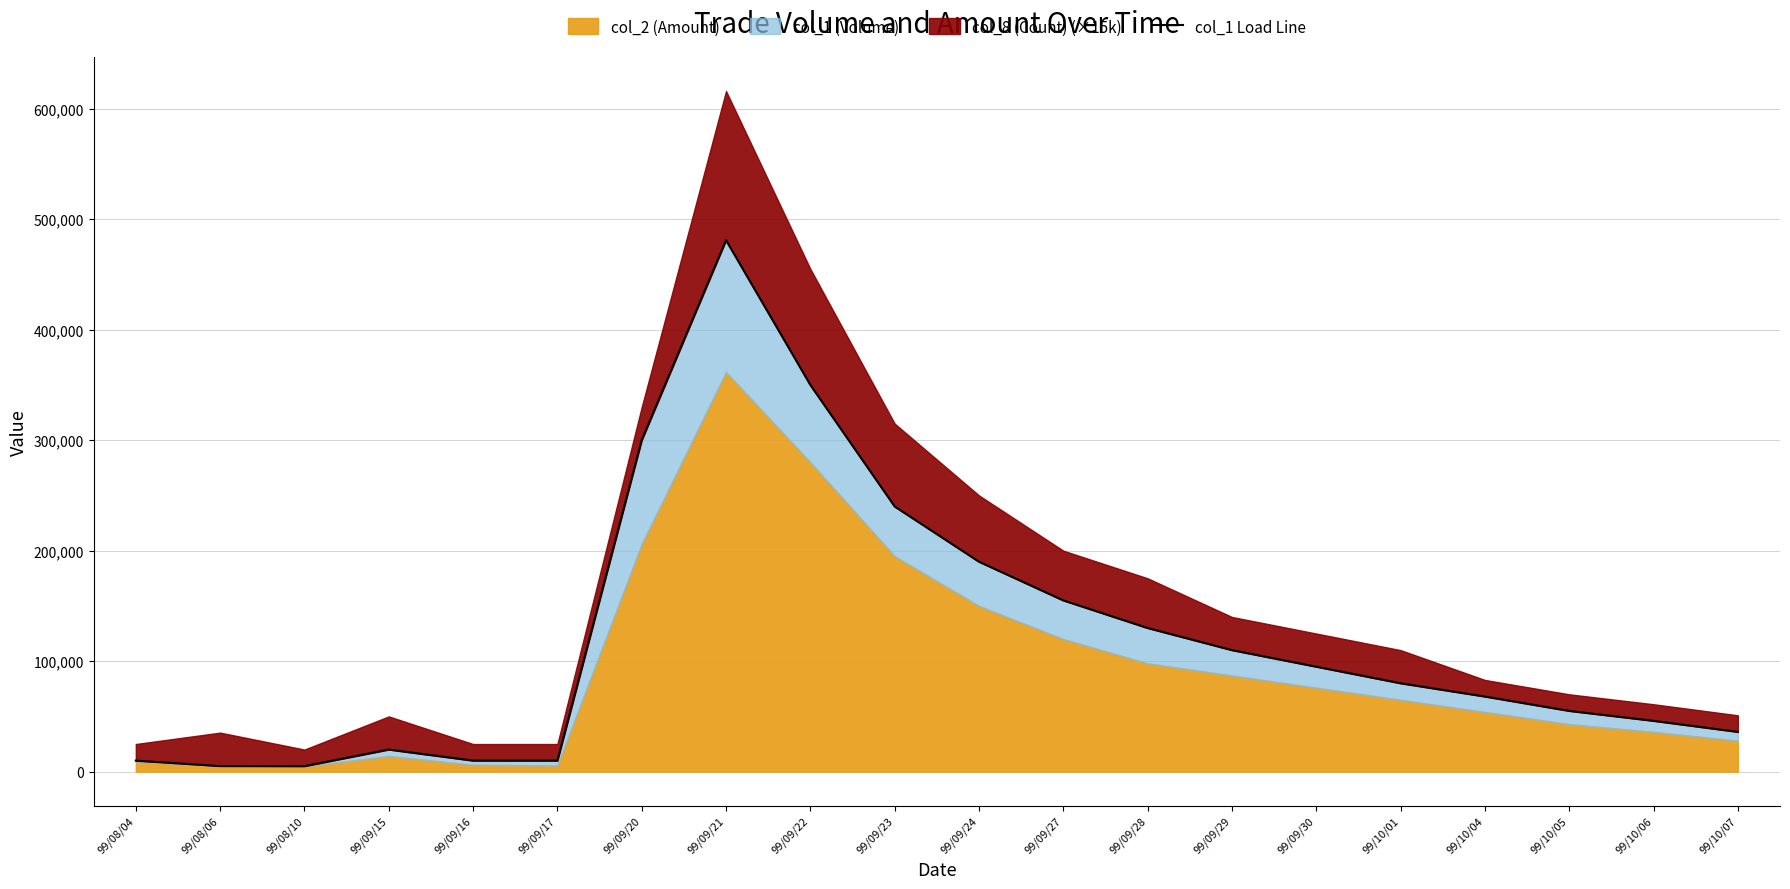

Rank the categories by value from highest to lowest.

99/09/21, 99/09/22, 99/09/20, 99/09/23, 99/09/24, 99/09/27, 99/09/28, 99/09/29, 99/09/30, 99/10/01, 99/10/04, 99/10/05, 99/10/06, 99/10/07, 99/09/15, 99/08/04, 99/09/16, 99/09/17, 99/08/06, 99/08/10